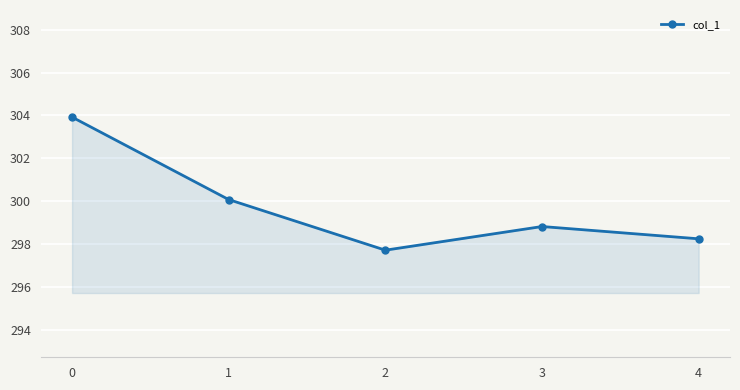

Where is the first local maximum?

3